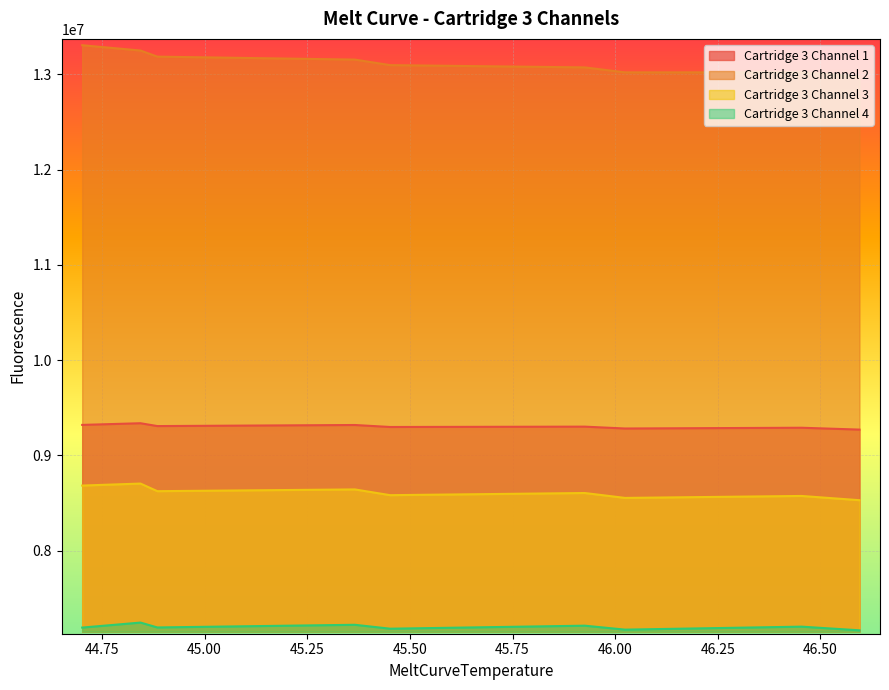

What is the label of the 3rd point from the left?

44.8849983215332